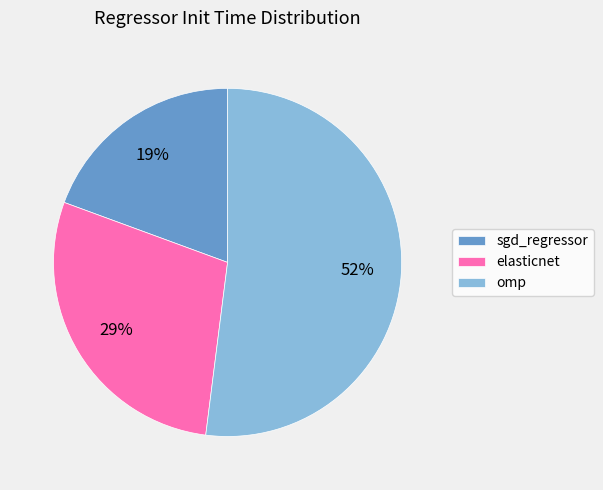

Count the number of slices in the pie.

3